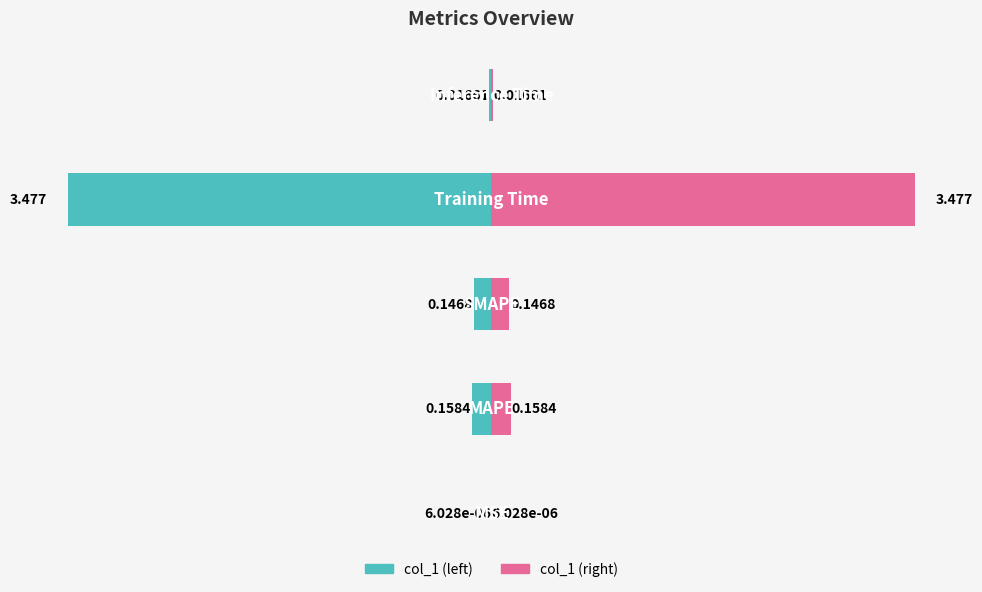

Between MSE and Training Time, which is larger?

Training Time